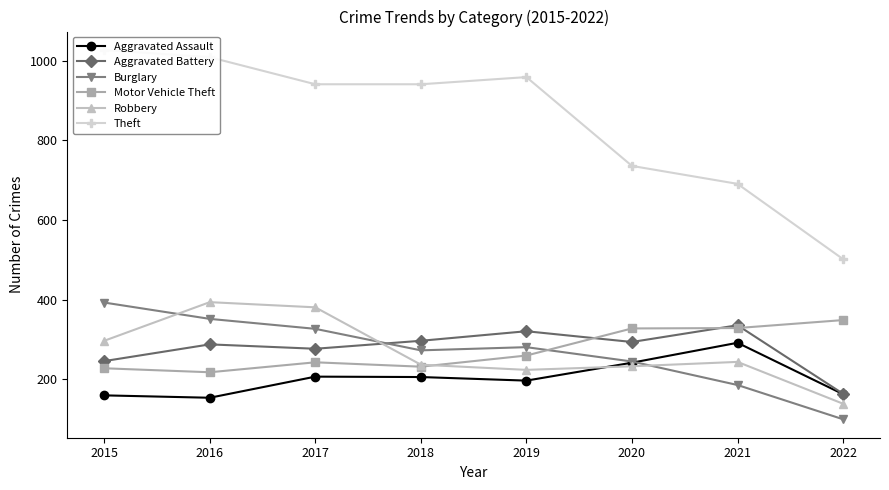

Is the value of Theft at 2019 greater than the value of Robbery at 2020?

Yes